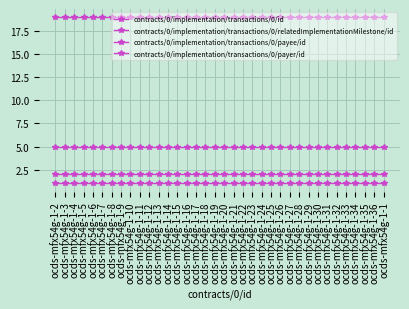

At how many categories does at least one series exceed 2?

36